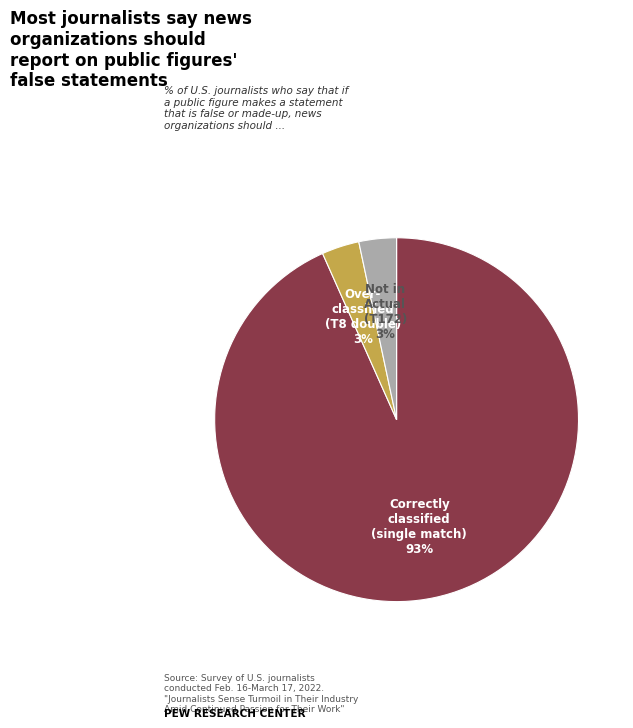

To the nearest percent, what is the average slice percentage?

33%